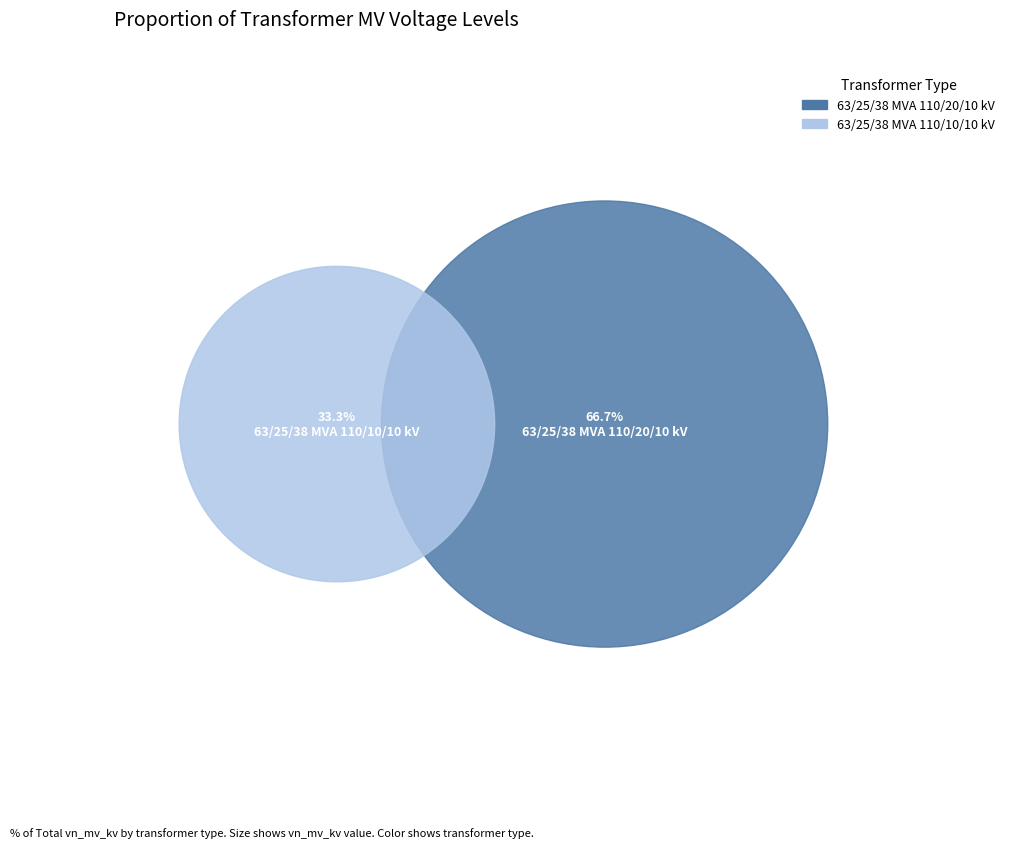

The 63/25/38 MVA 110/20/10 kV slice represents 55% of the pie. True or false?

False